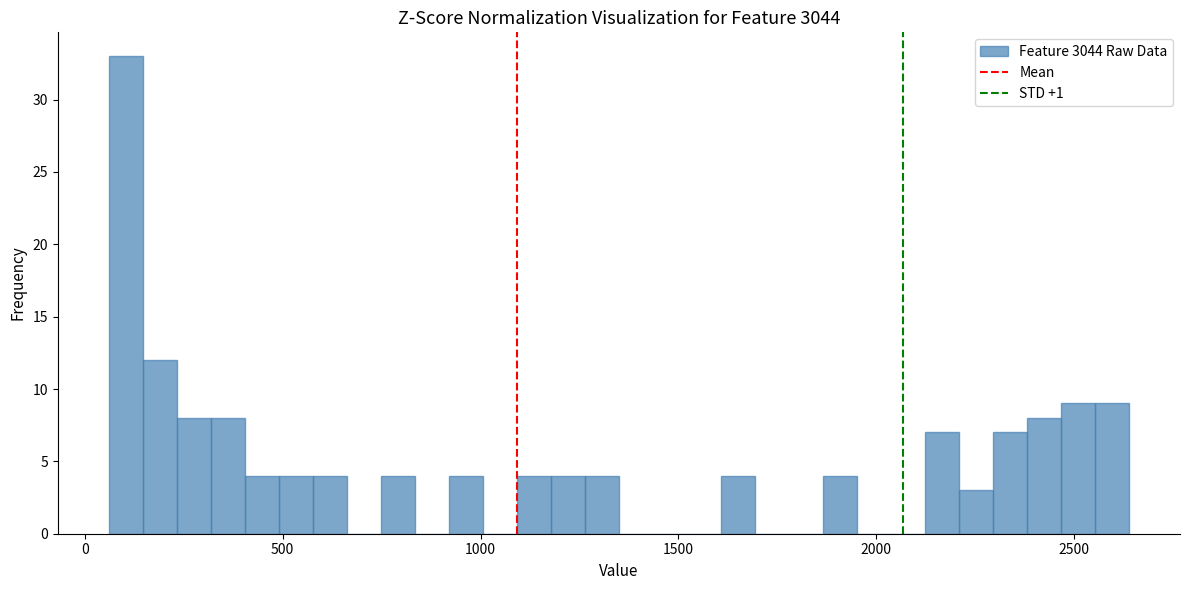

Around what value on the x-axis is the tallest bar? Give the approximate position of its centre, as read against the axis.

100